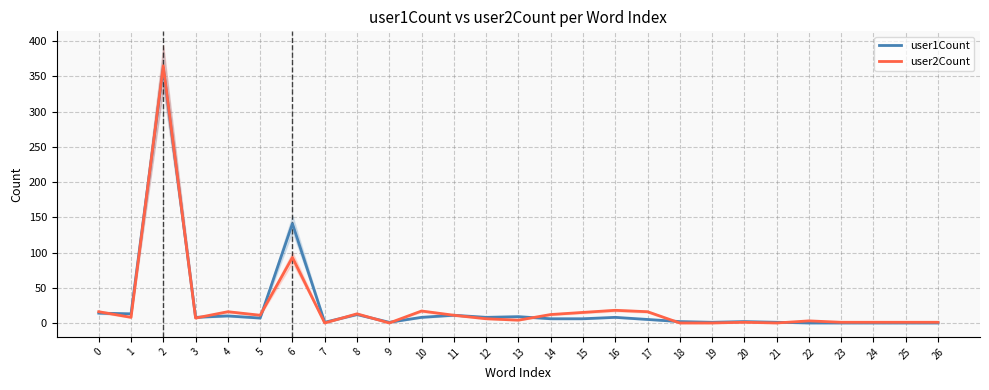

At how many categories does at least one series exceed 107?

2